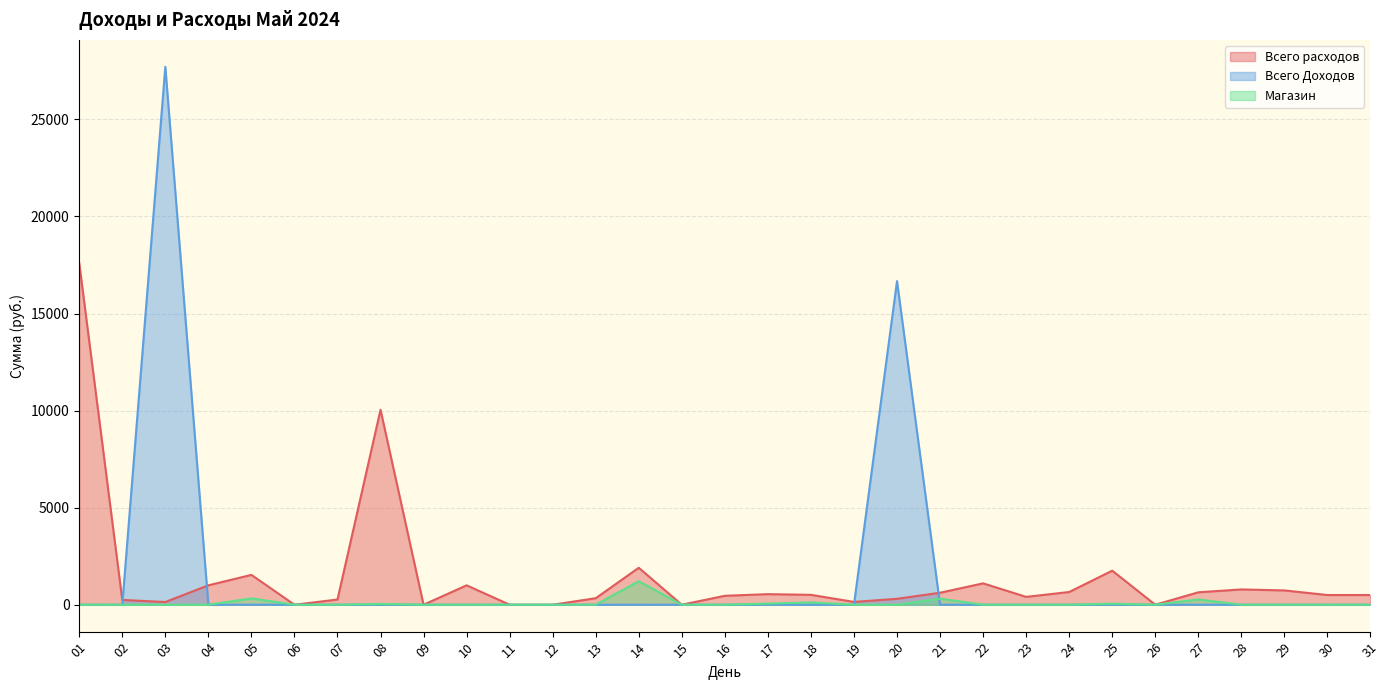

Rank the categories by Всего Доходов value from highest to lowest.

03, 20, 01, 02, 04, 05, 06, 07, 08, 09, 10, 11, 12, 13, 14, 15, 16, 17, 18, 19, 21, 22, 23, 24, 25, 26, 27, 28, 29, 30, 31